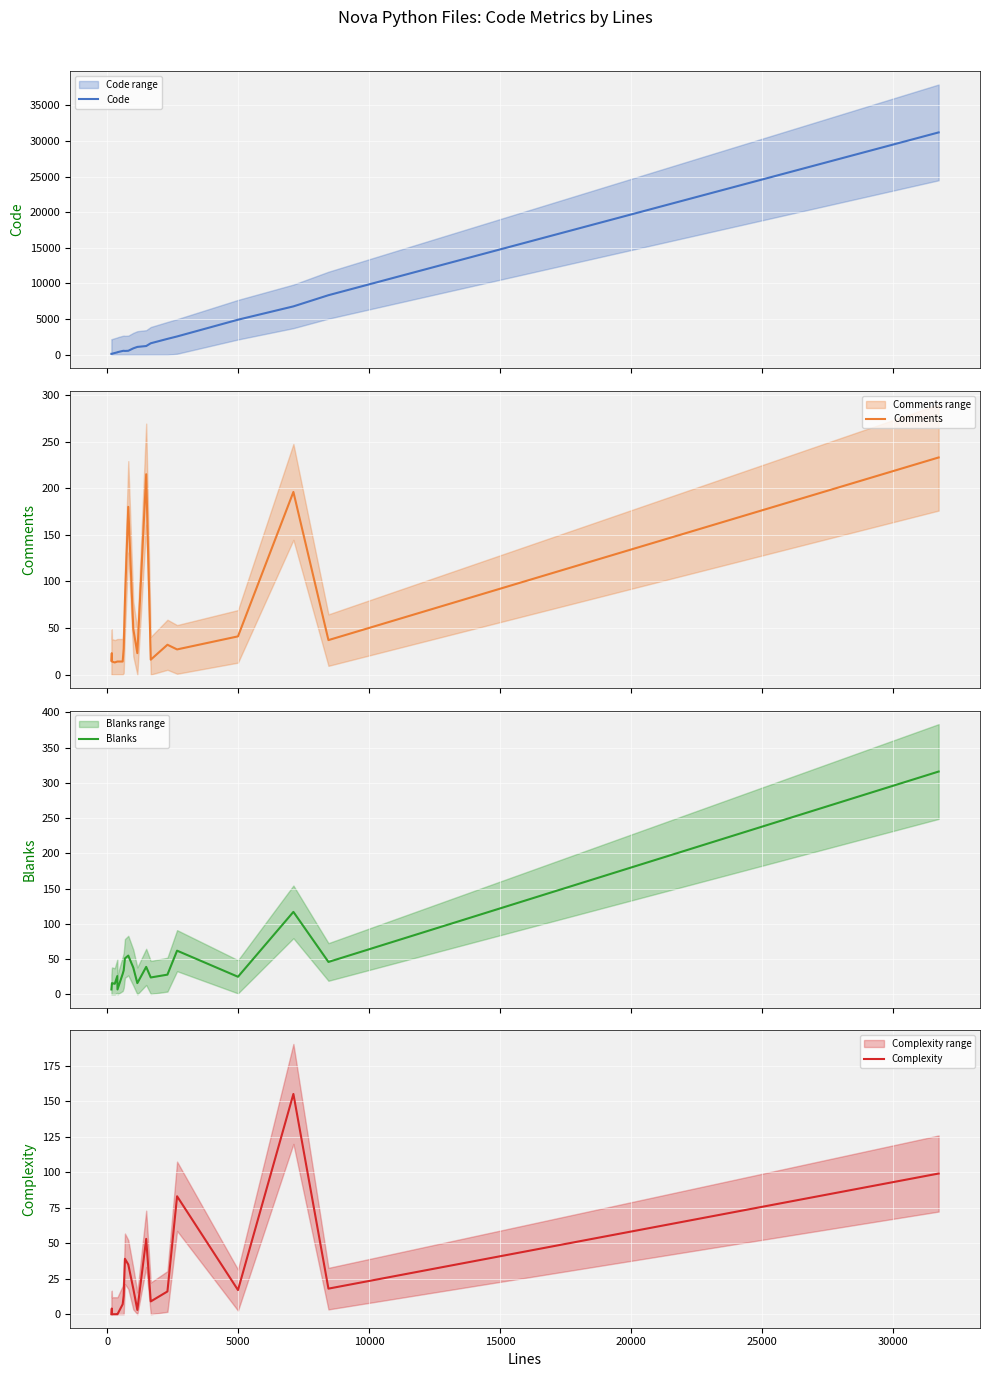

True or false: Blanks and Complexity cross at least once.

True